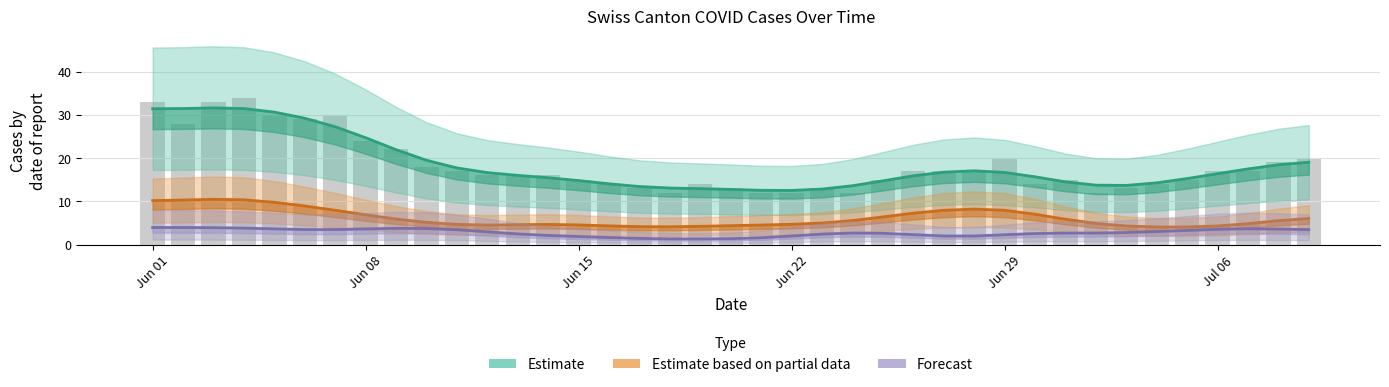

How many groups of bars are there?

39